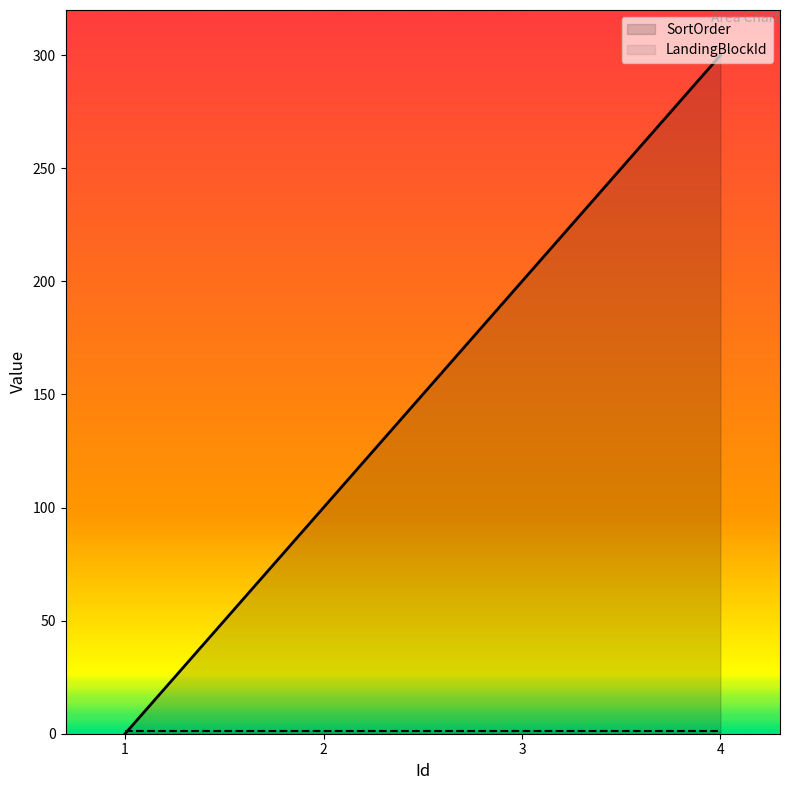

Does the chart display data point markers on the line(s)?

No